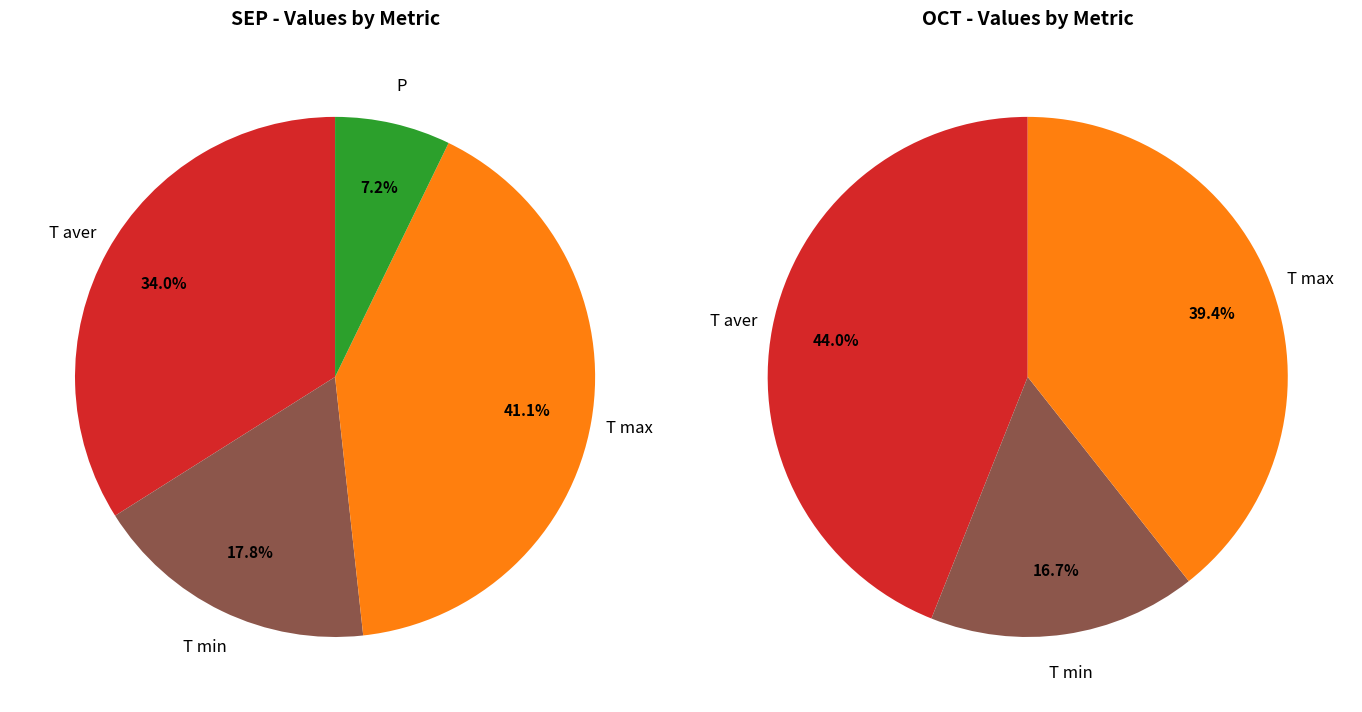

Combined, what portion of the pie is T min and T max?

58.8%